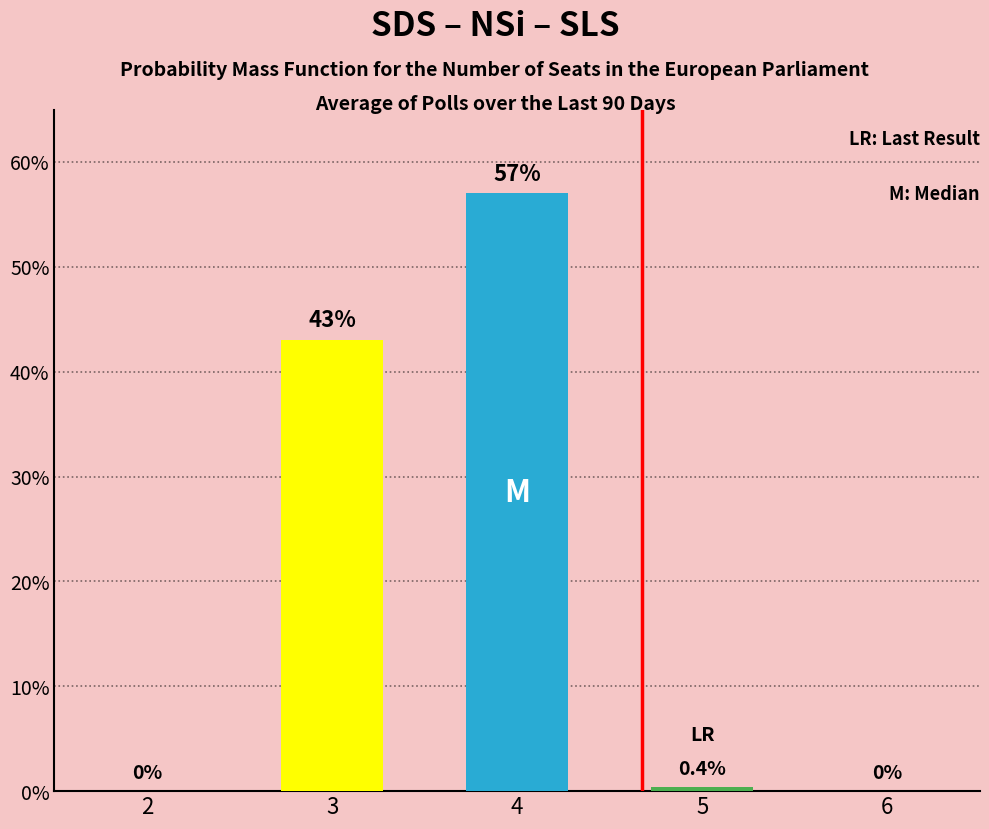

What is the difference between the values at 5 and 4?

56.6